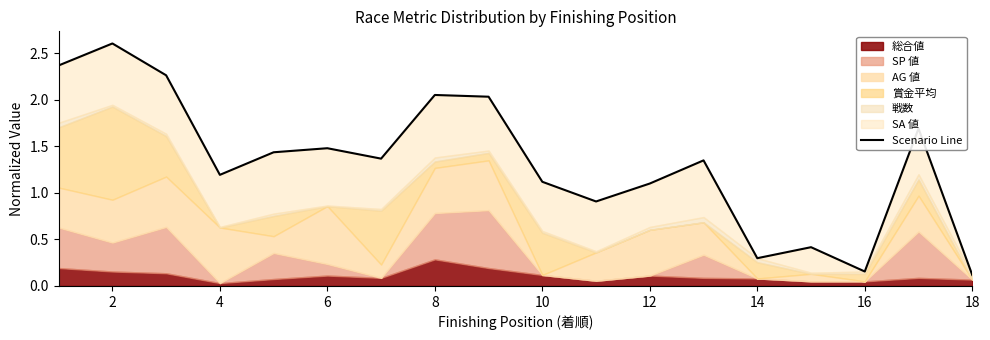

How many categories are shown in the chart?

18